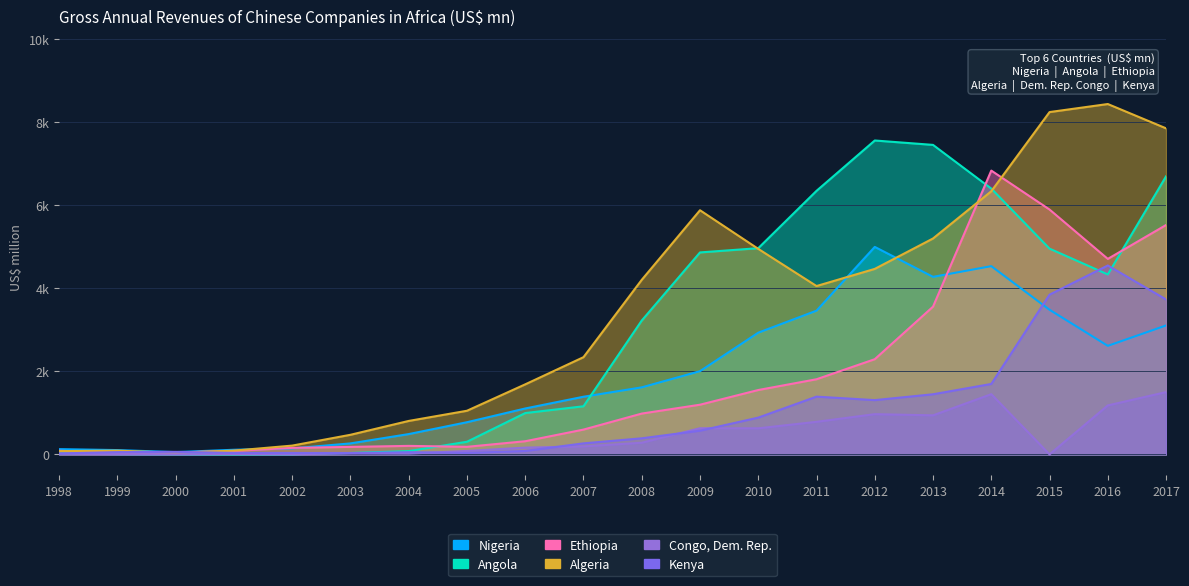

Which series has the largest total across all categories?

Algeria